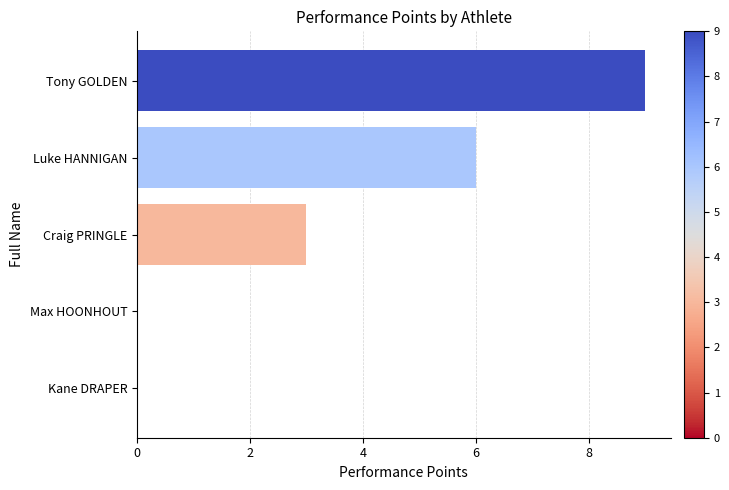

Where is the data nearest to the value 4?

Craig PRINGLE